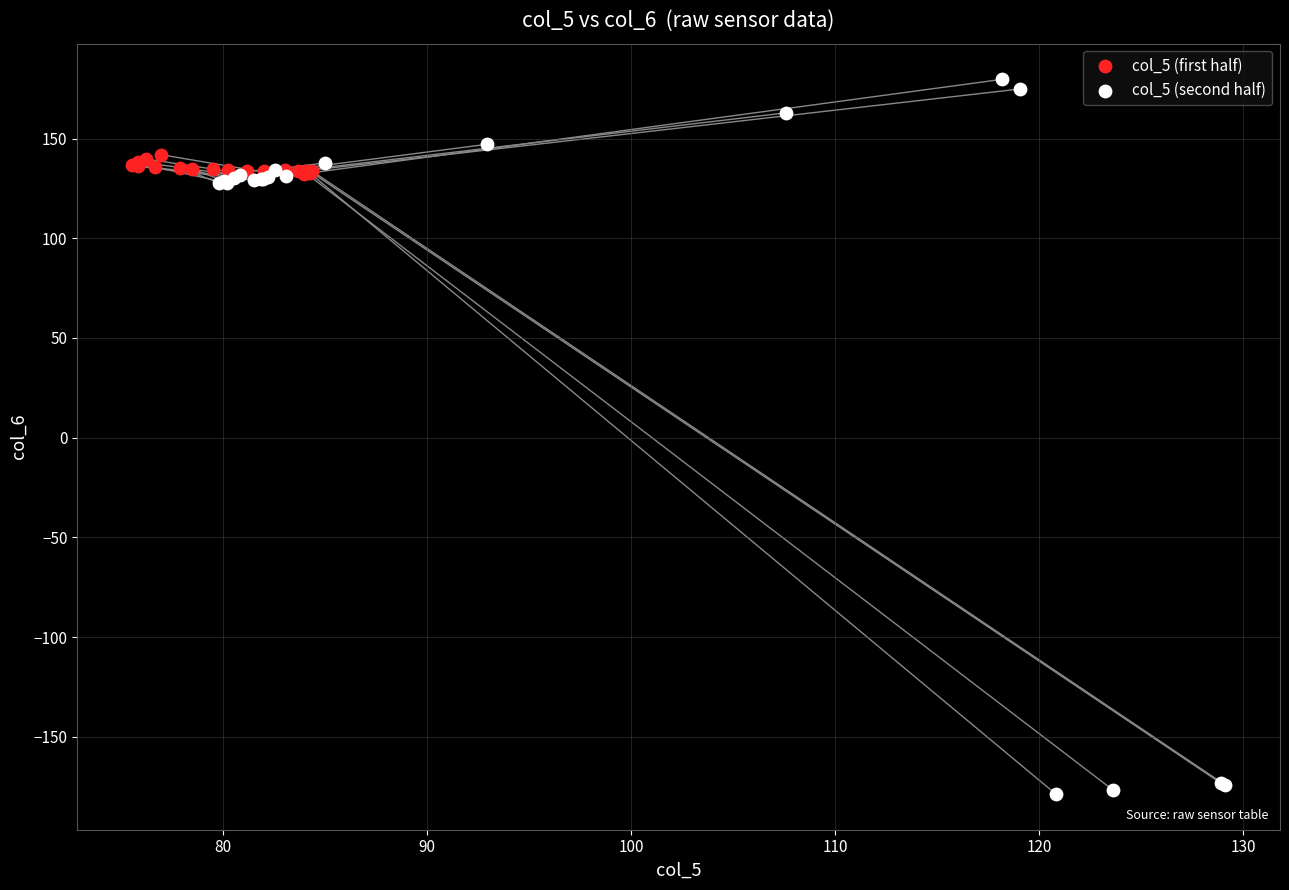

What are all the series names shown in the legend?

col_5 (first half), col_5 (second half)